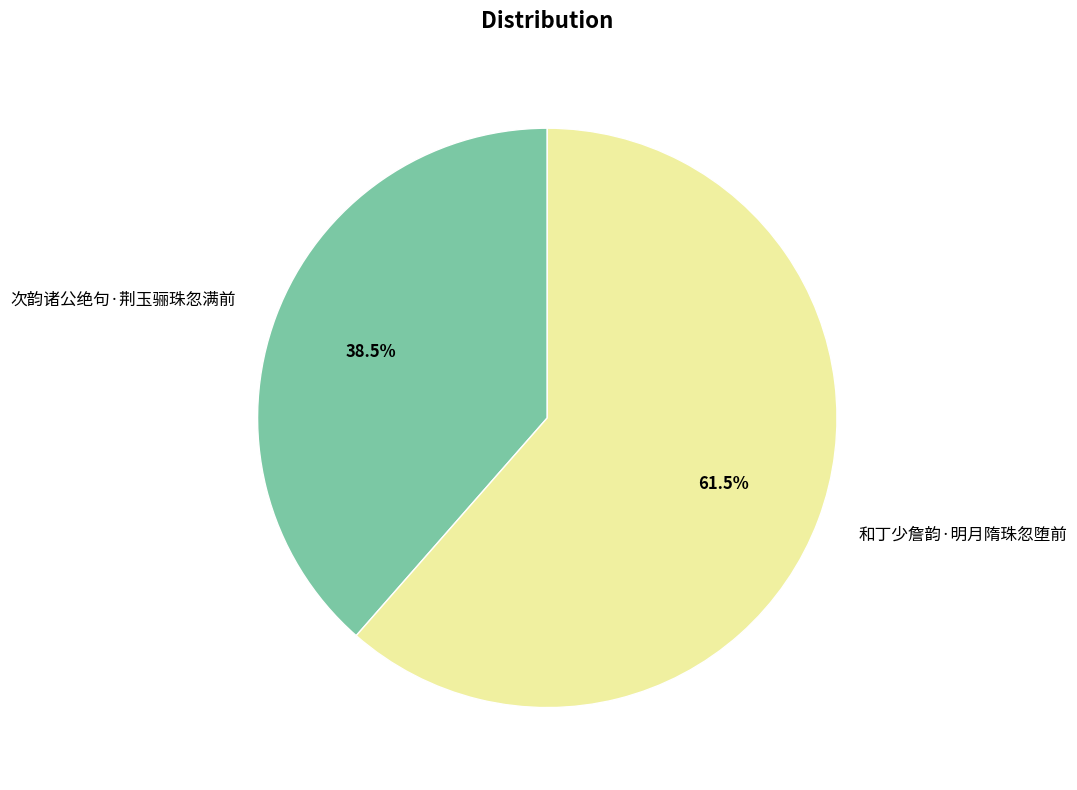

Rank the categories by value from lowest to highest.

次韵诸公绝句·荆玉骊珠忽满前, 和丁少詹韵·明月隋珠忽堕前